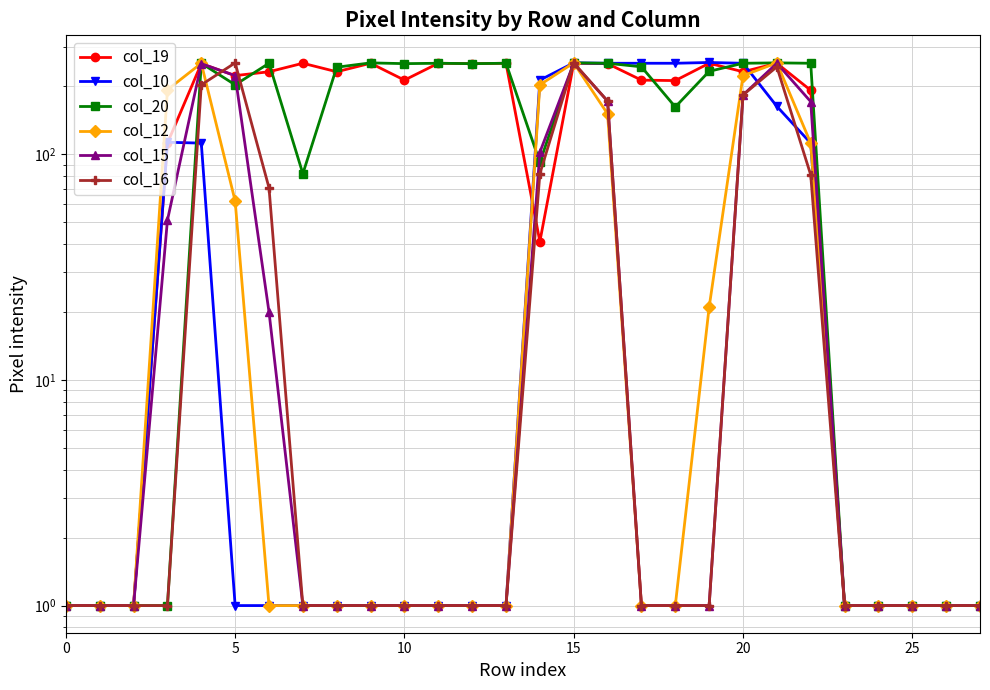

Which series has the largest range (max minus min)?

col_10